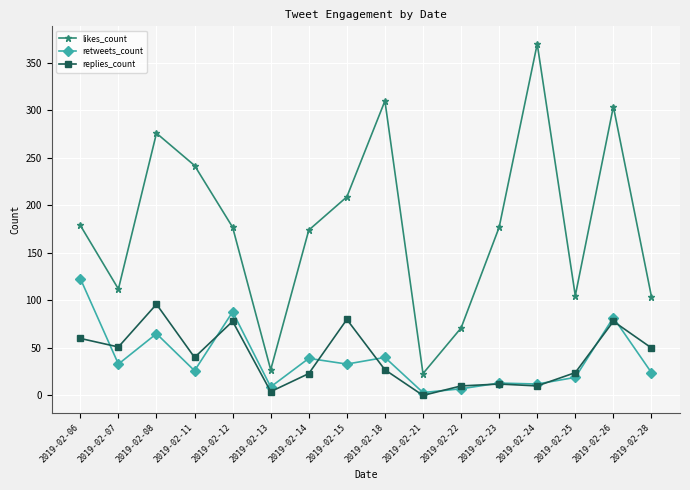

How many data points in replies_count are less than 40?

8